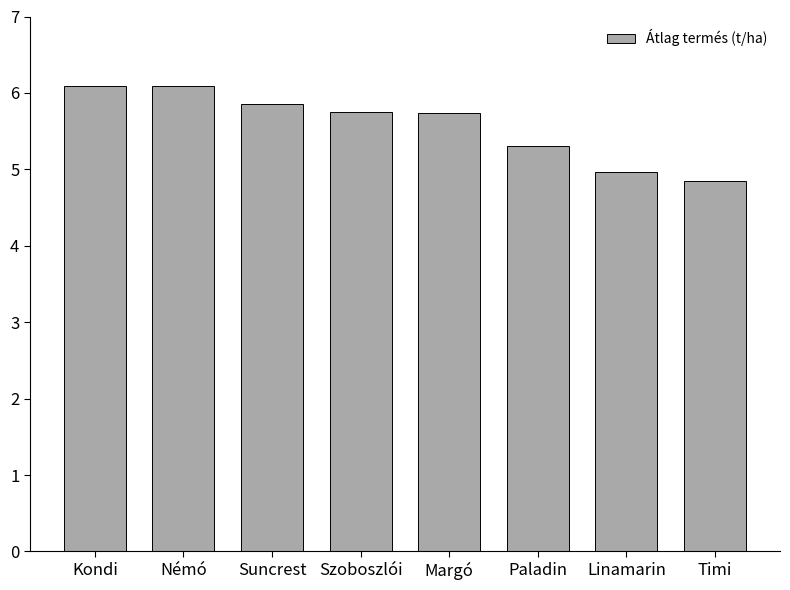

What is the change in value from Kondi to Linamarin?

-1.1